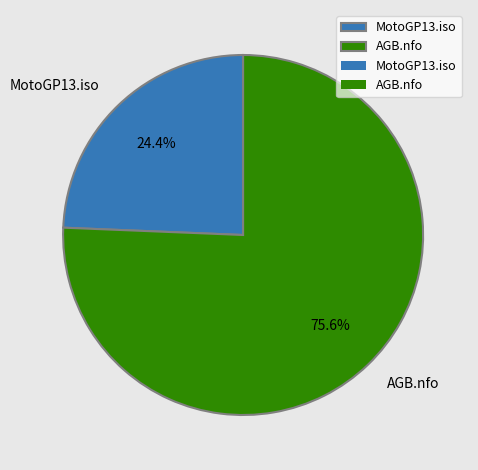

To the nearest percent, what percentage of the pie is AGB.nfo?

76%